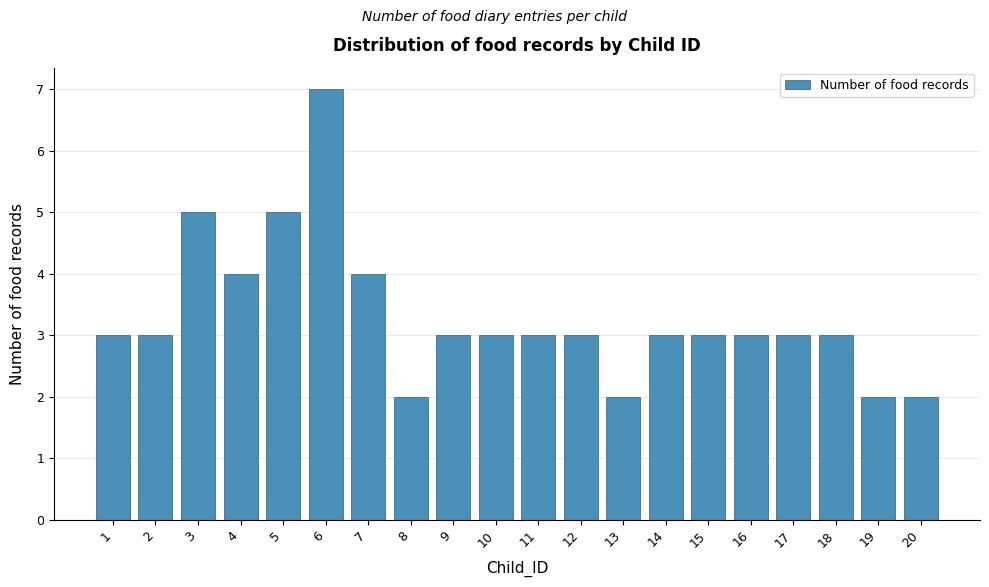

Reading right to left, what are all the values shown in this chart?

20=2	19=2	18=3	17=3	16=3	15=3	14=3	13=2	12=3	11=3	10=3	9=3	8=2	7=4	6=7	5=5	4=4	3=5	2=3	1=3